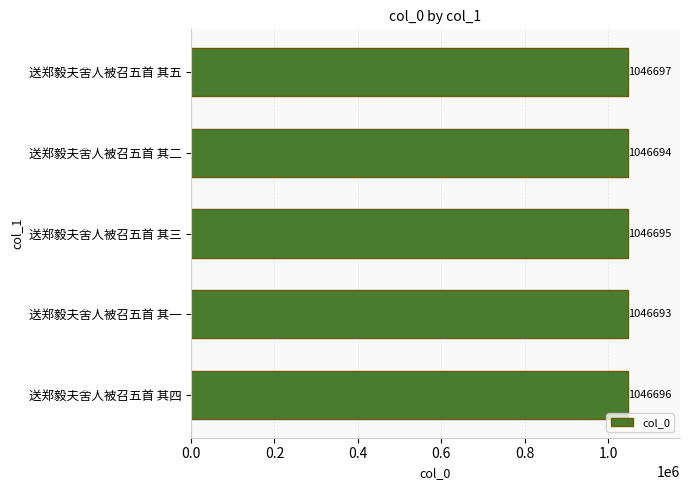

True or false: the data shows 1046694 at 送郑毅夫舍人被召五首 其二.

True